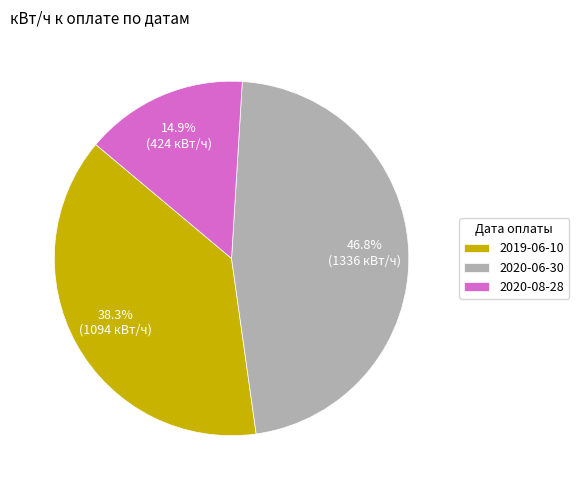

Rank the categories by value from highest to lowest.

2020-06-30, 2019-06-10, 2020-08-28